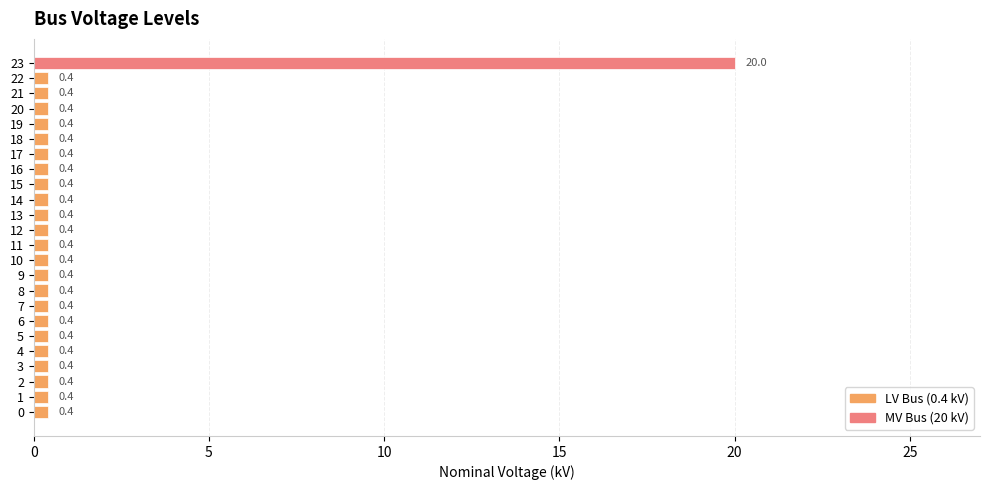

At which category does the chart reach its peak across all series?

23